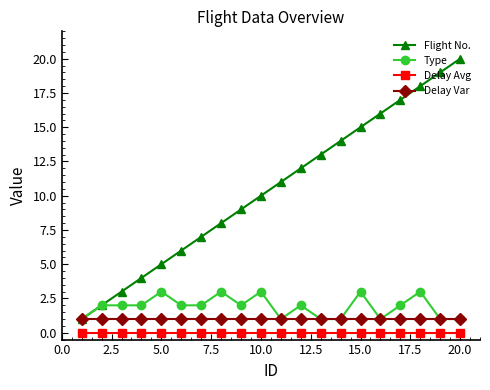

What is the average value of the Delay Var series?

1